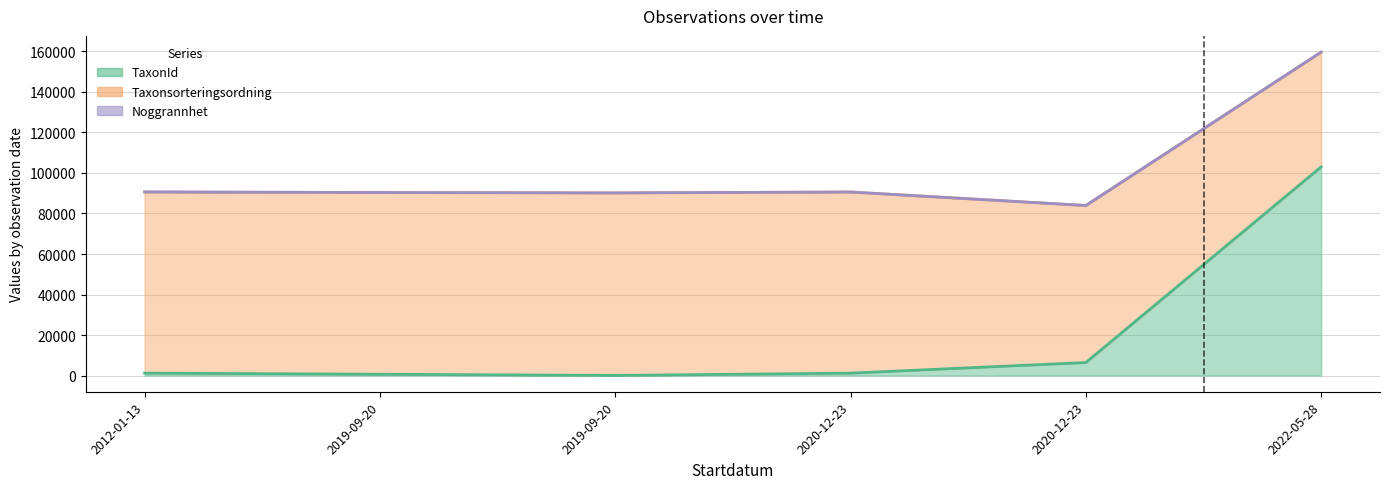

Does the chart have visible grid lines?

Yes